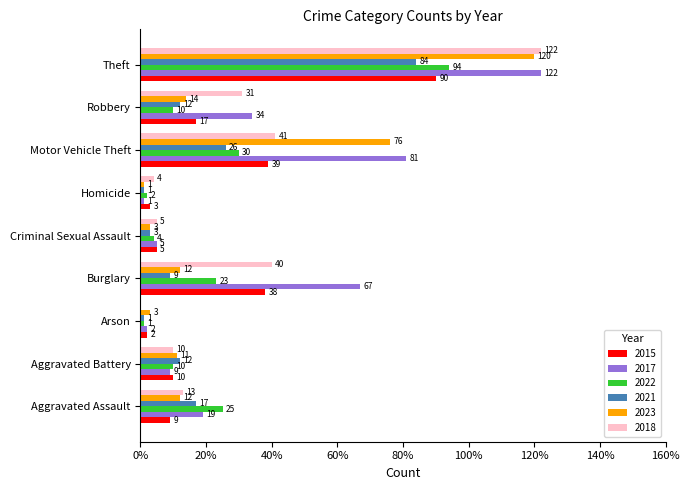

What is the sum of all 2015 values?

213